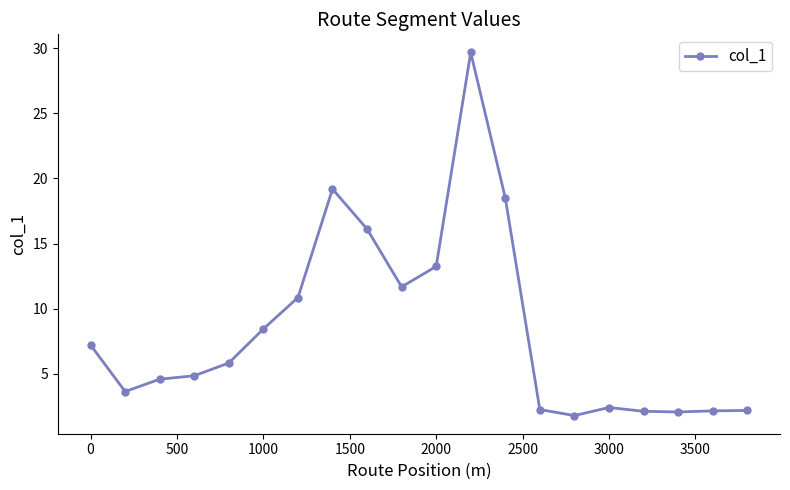

True or false: there are more than 2 points higher than both neighbors.

True